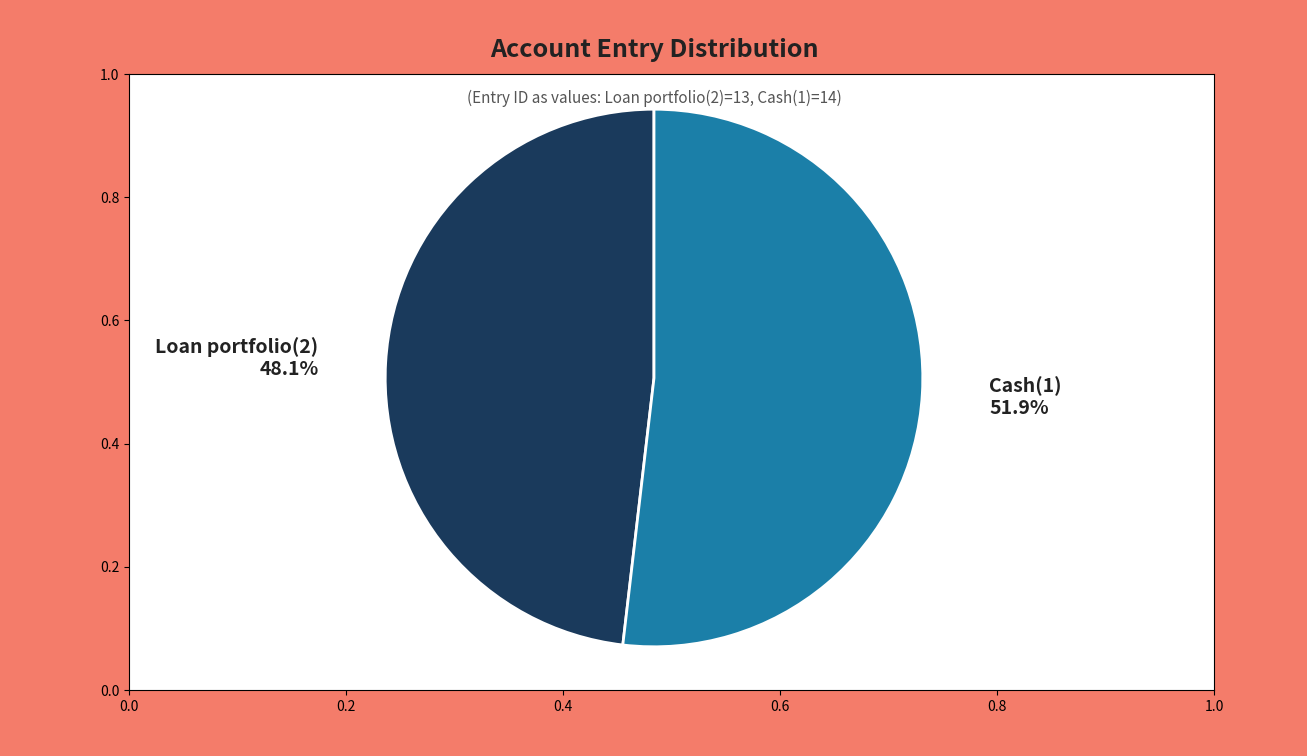

What percentage is the Cash(1) slice, to the nearest percent?

52%